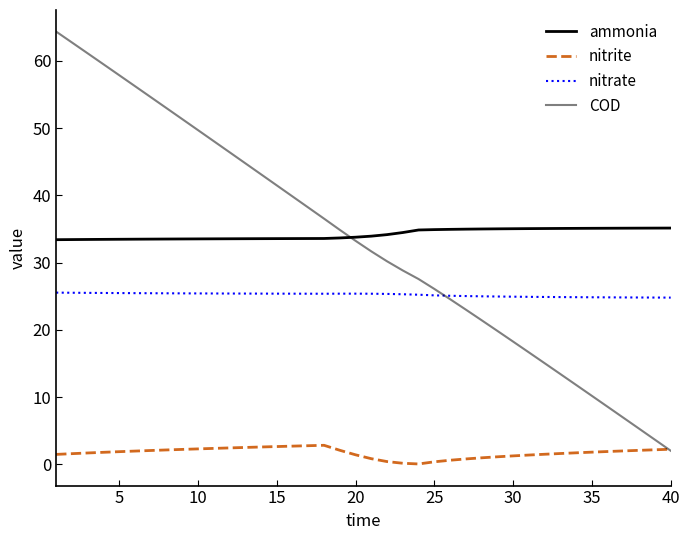

Is this an area chart (filled region under the line)?

No